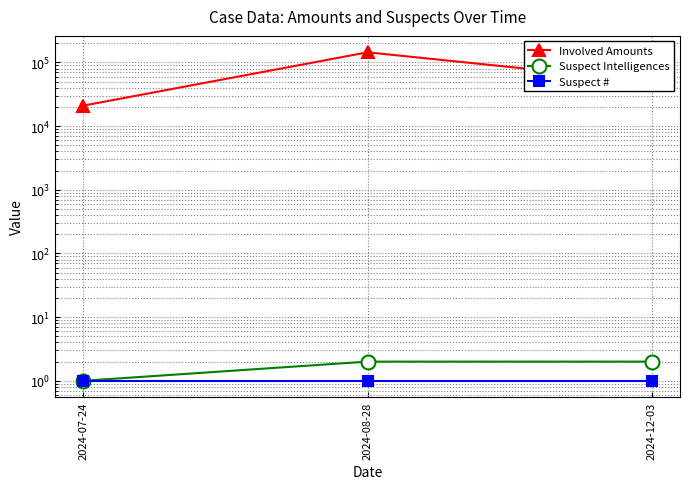

Between 2024-07-24 and 2024-08-28, which is larger?

2024-08-28